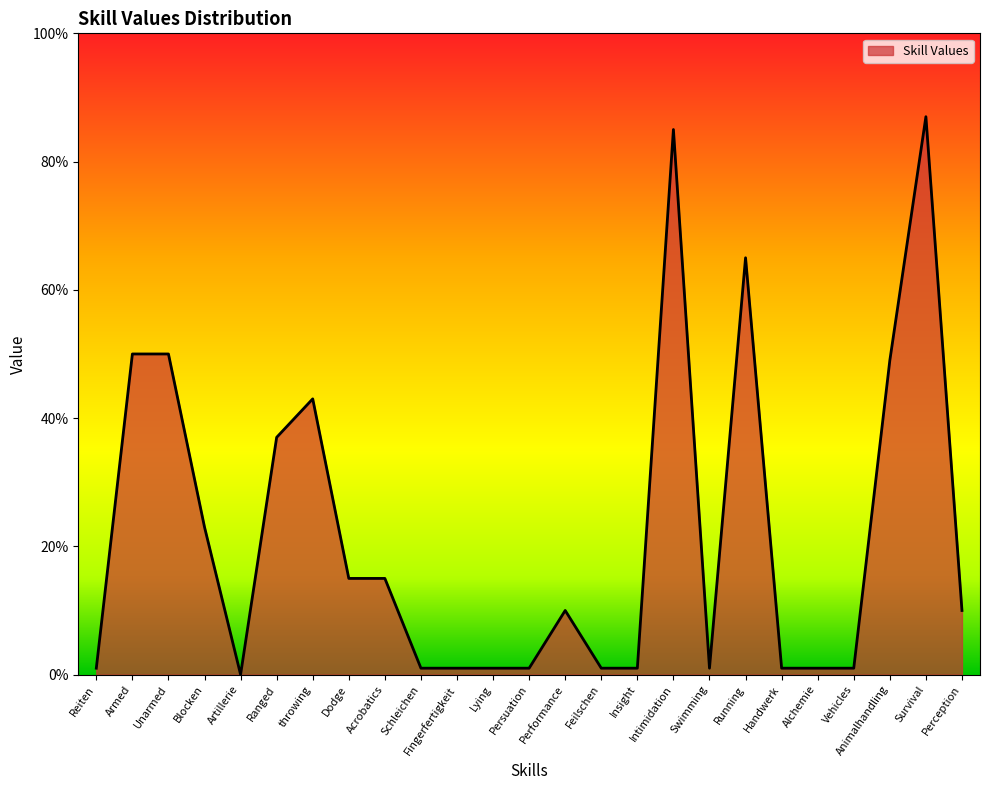

Does the chart have visible grid lines?

No